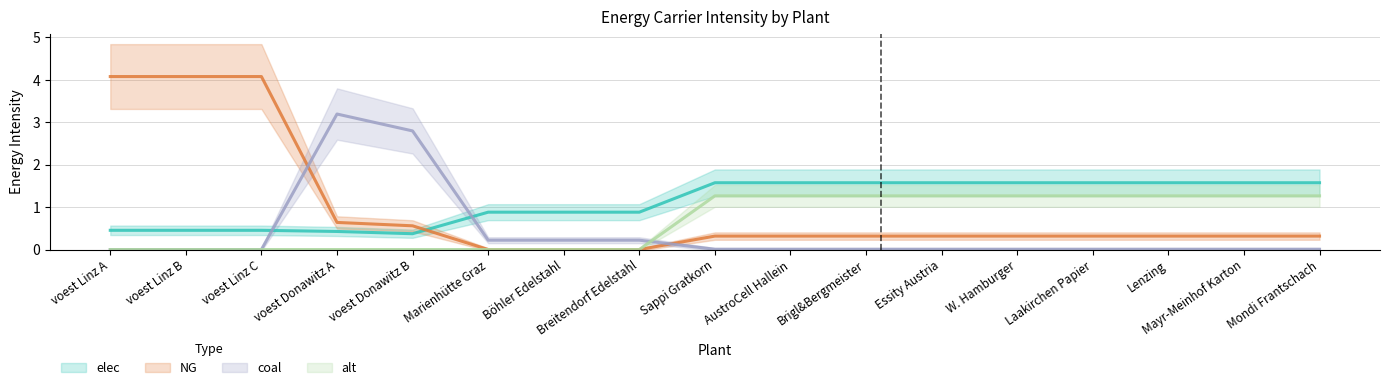

Is this an area chart (filled region under the line)?

No